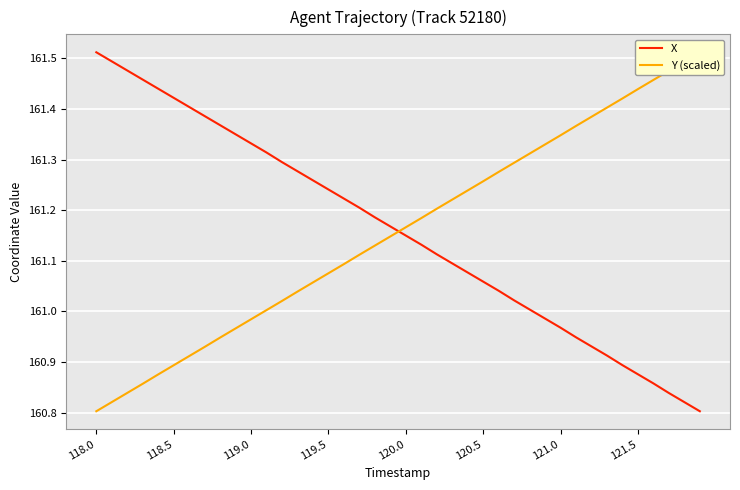

Which series has the largest total across all categories?

X